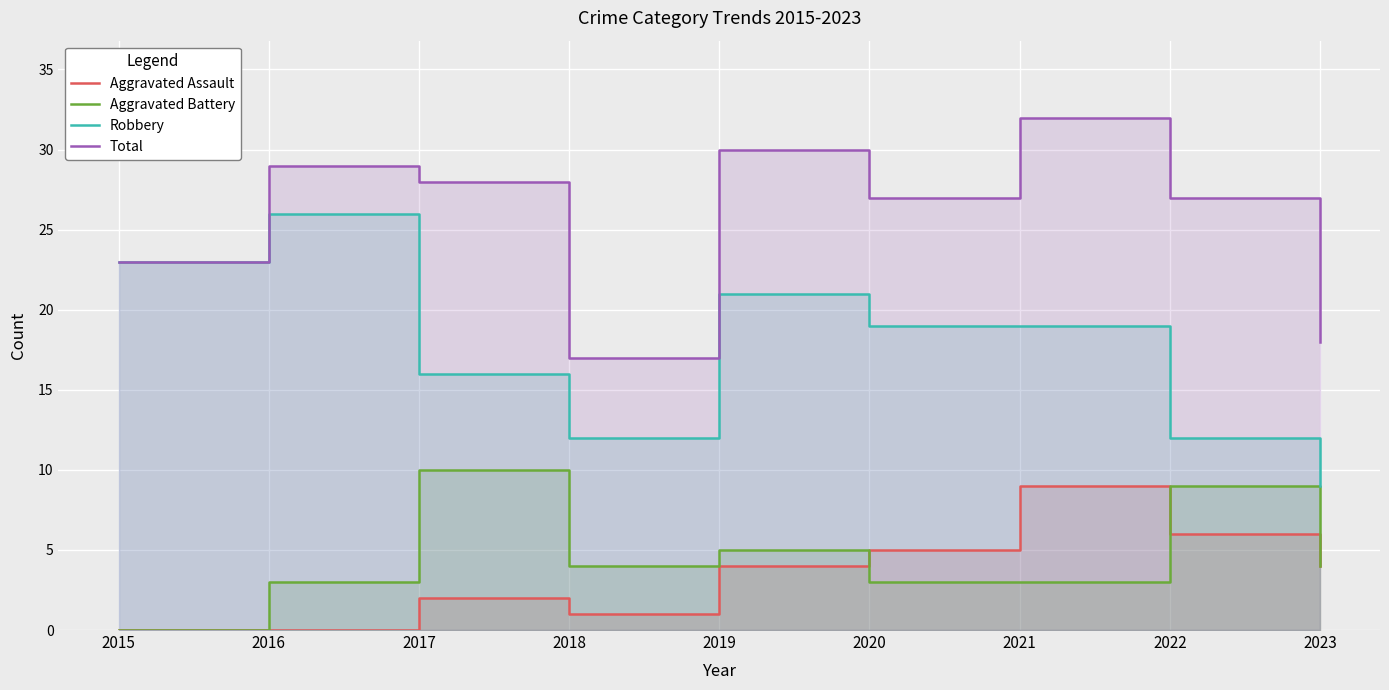

Which series changed the most between 2017 and 2020?

Aggravated Battery